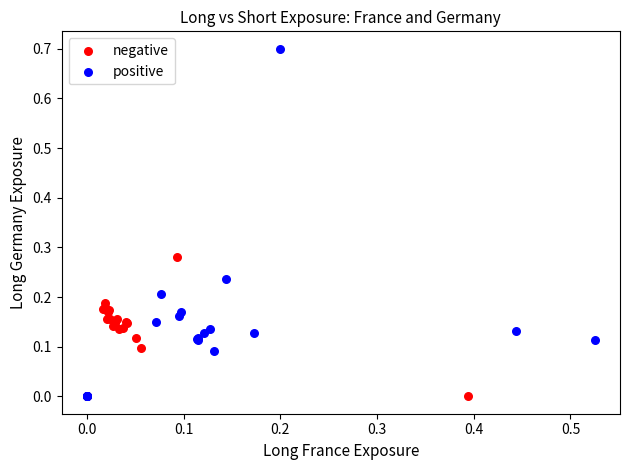

Which series reaches the maximum Y coordinate?

positive